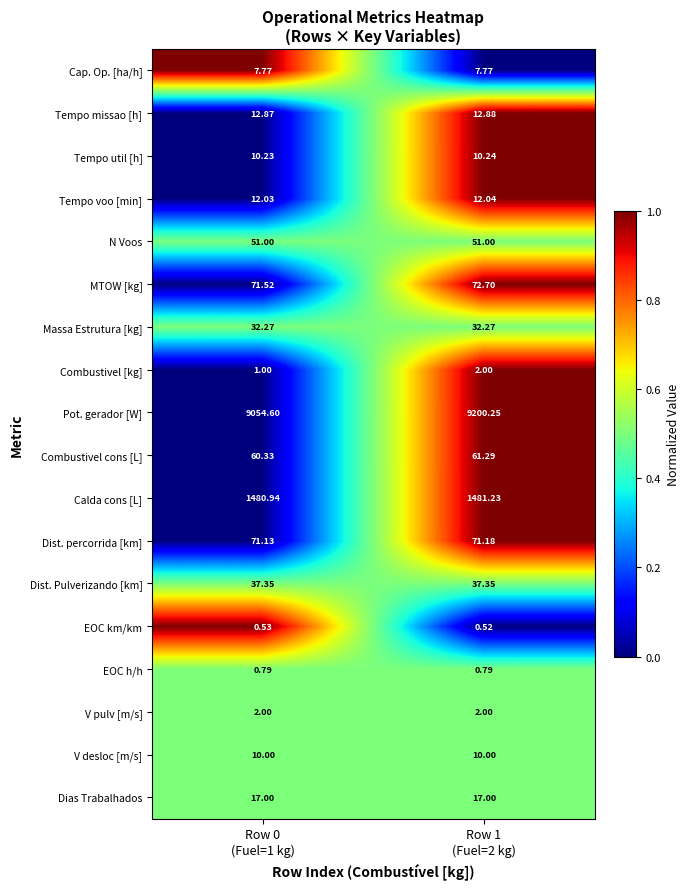

Reading left to right, what are all the values shown in this chart?

Cap. Op. [ha/h]: Row 0
(Fuel=1 kg)=7.8	Row 1
(Fuel=2 kg)=7.8
Tempo missao [h]: Row 0
(Fuel=1 kg)=12.9	Row 1
(Fuel=2 kg)=12.9
Tempo util [h]: Row 0
(Fuel=1 kg)=10.2	Row 1
(Fuel=2 kg)=10.2
Tempo voo [min]: Row 0
(Fuel=1 kg)=12.0	Row 1
(Fuel=2 kg)=12.0
N Voos: Row 0
(Fuel=1 kg)=51.0	Row 1
(Fuel=2 kg)=51.0
MTOW [kg]: Row 0
(Fuel=1 kg)=71.5	Row 1
(Fuel=2 kg)=72.7
Massa Estrutura [kg]: Row 0
(Fuel=1 kg)=32.3	Row 1
(Fuel=2 kg)=32.3
Combustivel [kg]: Row 0
(Fuel=1 kg)=1.0	Row 1
(Fuel=2 kg)=2.0
Pot. gerador [W]: Row 0
(Fuel=1 kg)=9054.6	Row 1
(Fuel=2 kg)=9200.2
Combustivel cons [L]: Row 0
(Fuel=1 kg)=60.3	Row 1
(Fuel=2 kg)=61.3
Calda cons [L]: Row 0
(Fuel=1 kg)=1480.9	Row 1
(Fuel=2 kg)=1481.2
Dist. percorrida [km]: Row 0
(Fuel=1 kg)=71.1	Row 1
(Fuel=2 kg)=71.2
Dist. Pulverizando [km]: Row 0
(Fuel=1 kg)=37.4	Row 1
(Fuel=2 kg)=37.4
EOC km/km: Row 0
(Fuel=1 kg)=0.5	Row 1
(Fuel=2 kg)=0.5
EOC h/h: Row 0
(Fuel=1 kg)=0.8	Row 1
(Fuel=2 kg)=0.8
V pulv [m/s]: Row 0
(Fuel=1 kg)=2.0	Row 1
(Fuel=2 kg)=2.0
V desloc [m/s]: Row 0
(Fuel=1 kg)=10.0	Row 1
(Fuel=2 kg)=10.0
Dias Trabalhados: Row 0
(Fuel=1 kg)=17.0	Row 1
(Fuel=2 kg)=17.0